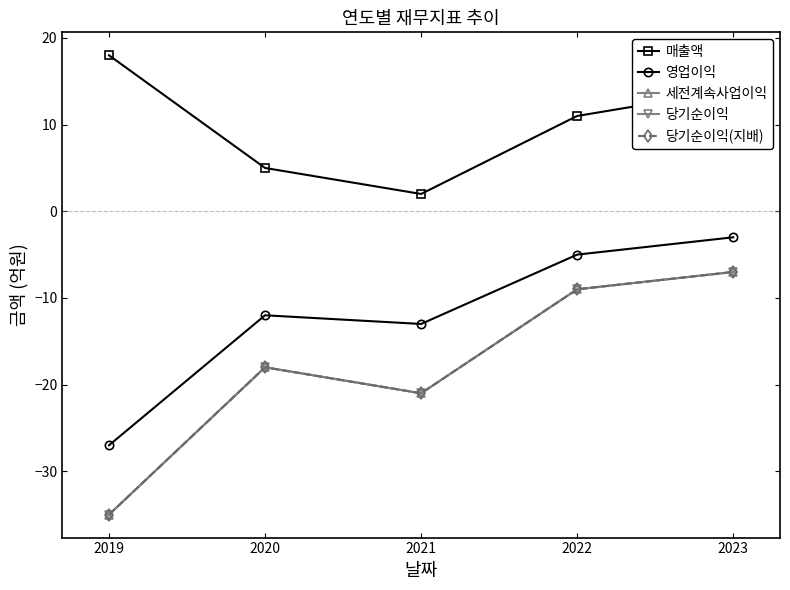

What is the difference between the maximum and minimum values in the 세전계속사업이익 series?

28